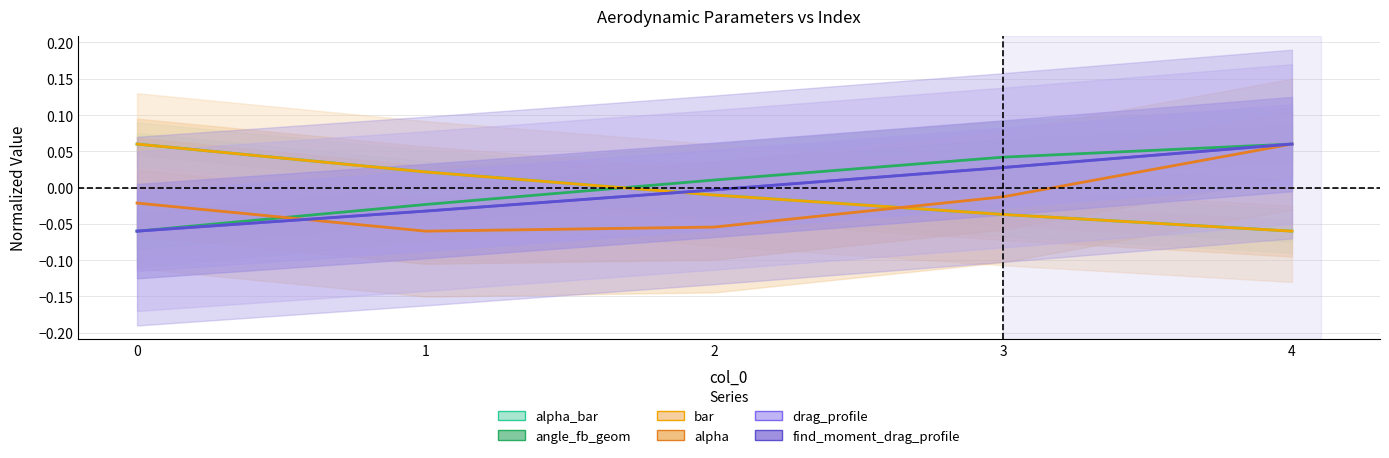

What is the minimum value for alpha_bar?

-0.1